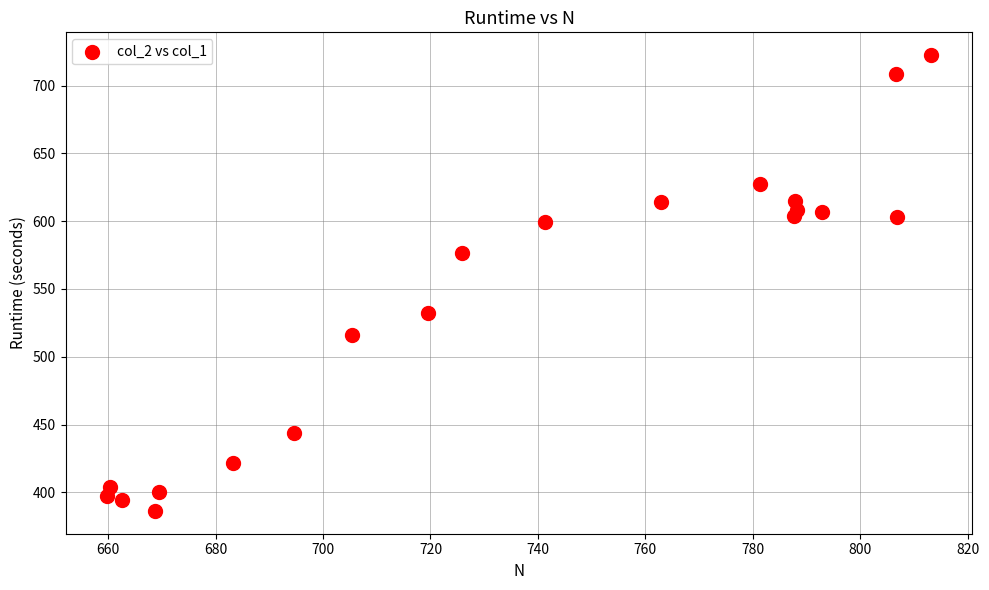

What is the range of X values (max minus min)?

153.5